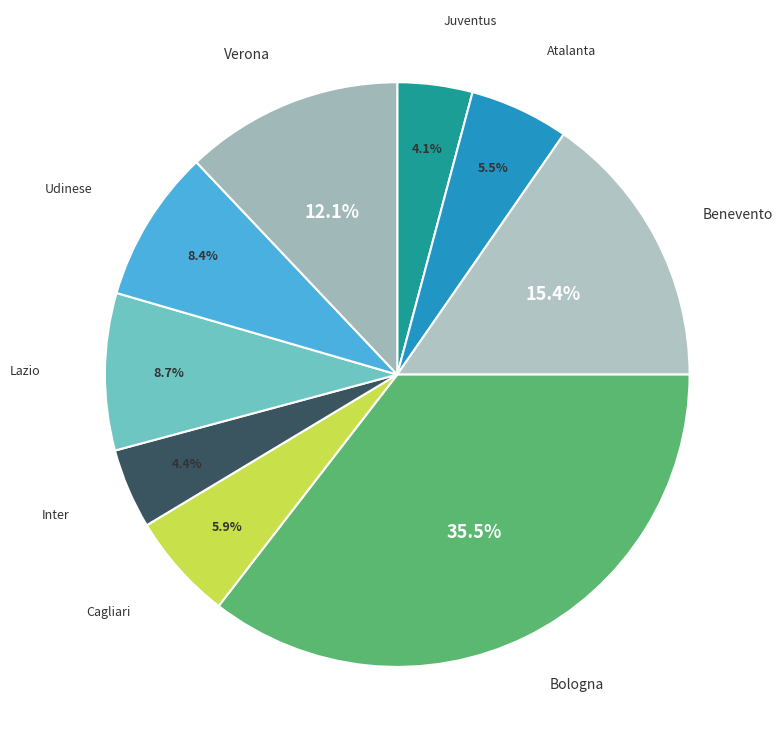

Does Udinese represent more than half of the total?

No